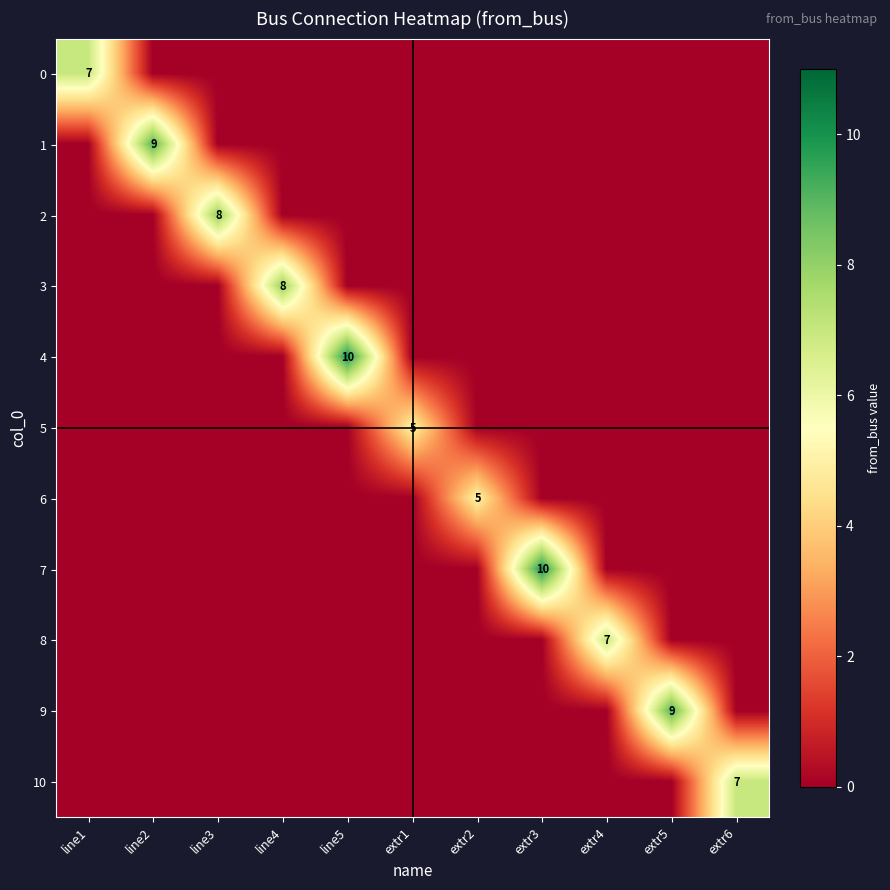

What is the greatest value displayed?

10